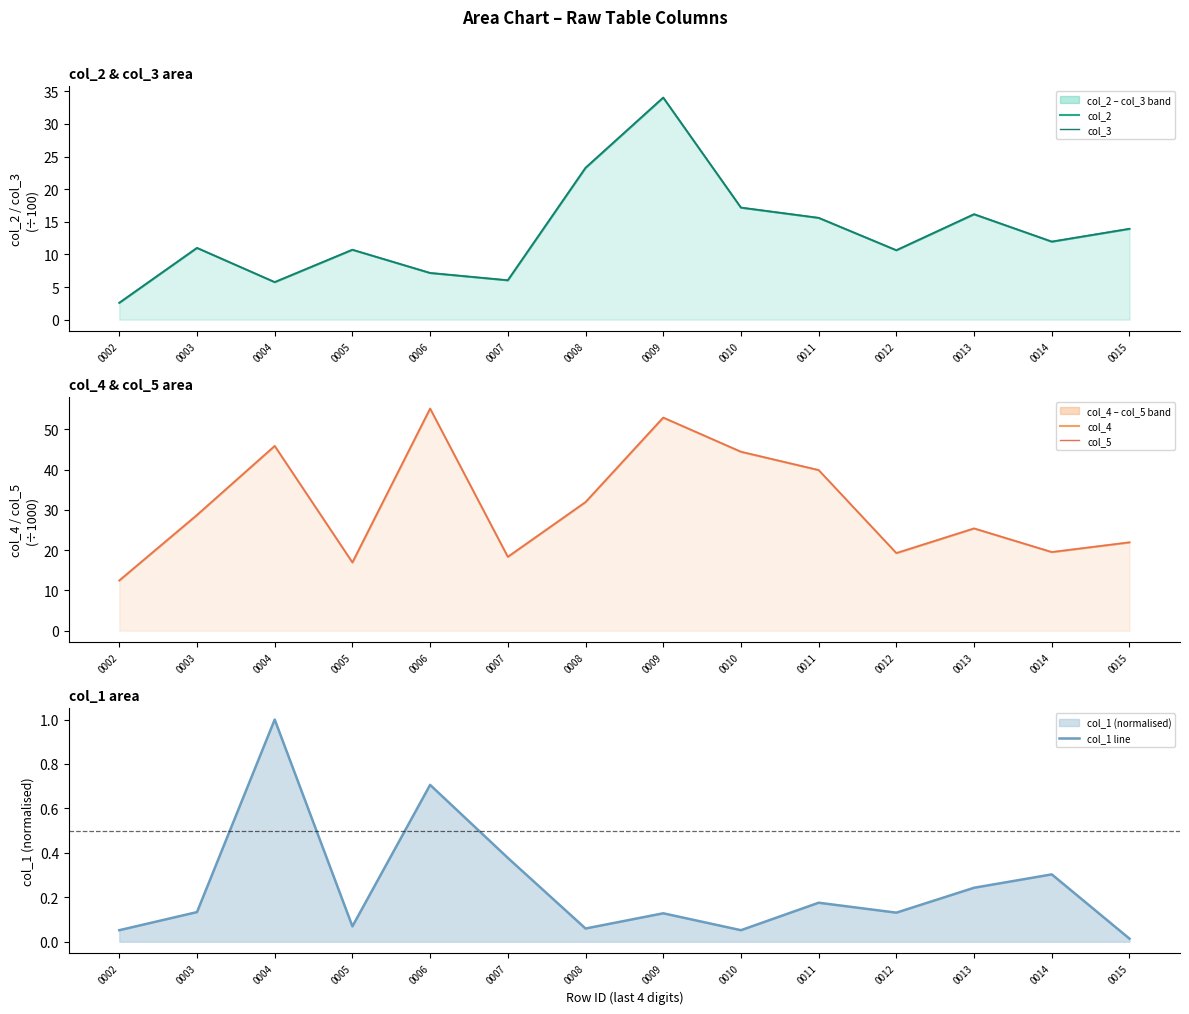

Is it true that col_5 equals 91.8 at 0006?

False